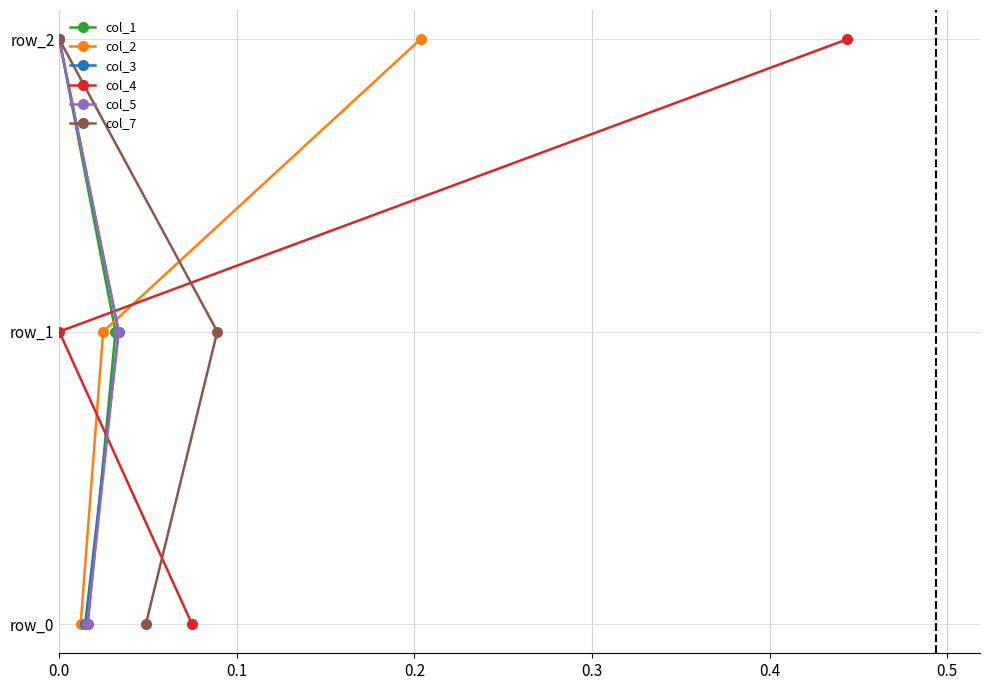

Is the value of col_3 at 0.2 greater than the value of col_4 at 0.1?

Yes